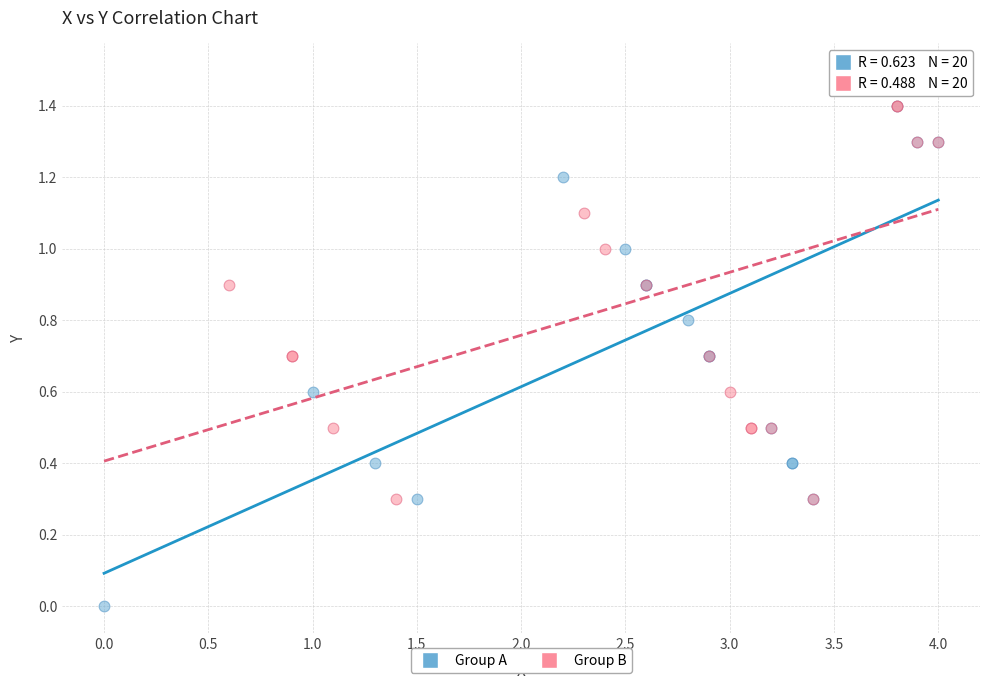

Which series has the largest Y range (max minus min)?

Group A